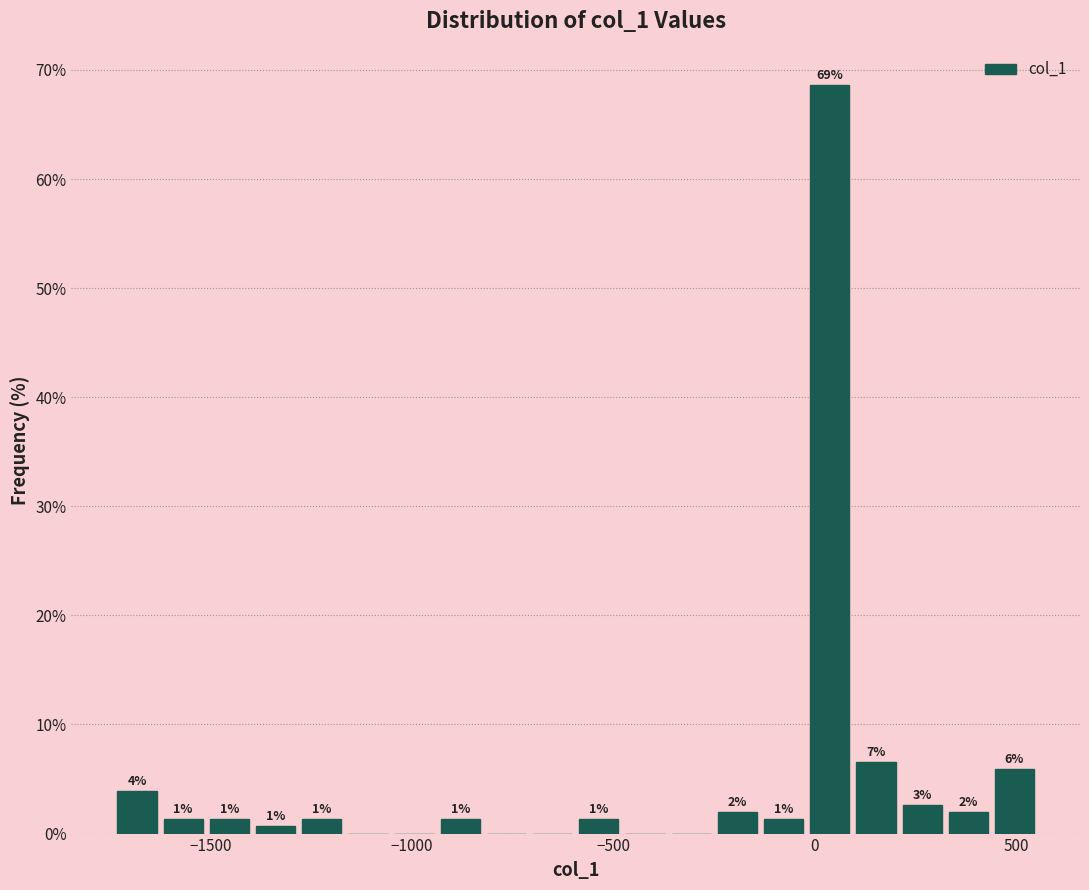

Read against the x-axis, roughly where is the centre of the tallest bar?

50